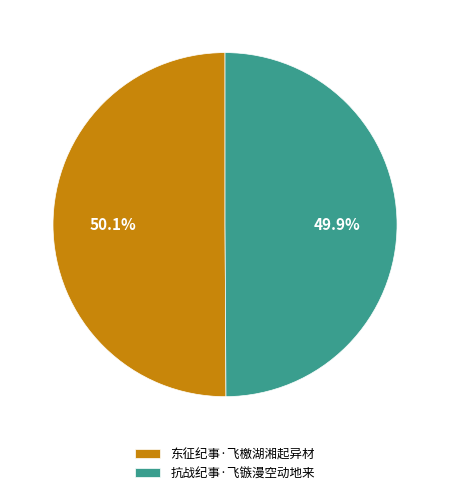

The 抗战纪事·飞镞漫空动地来 slice represents 64% of the pie. True or false?

False